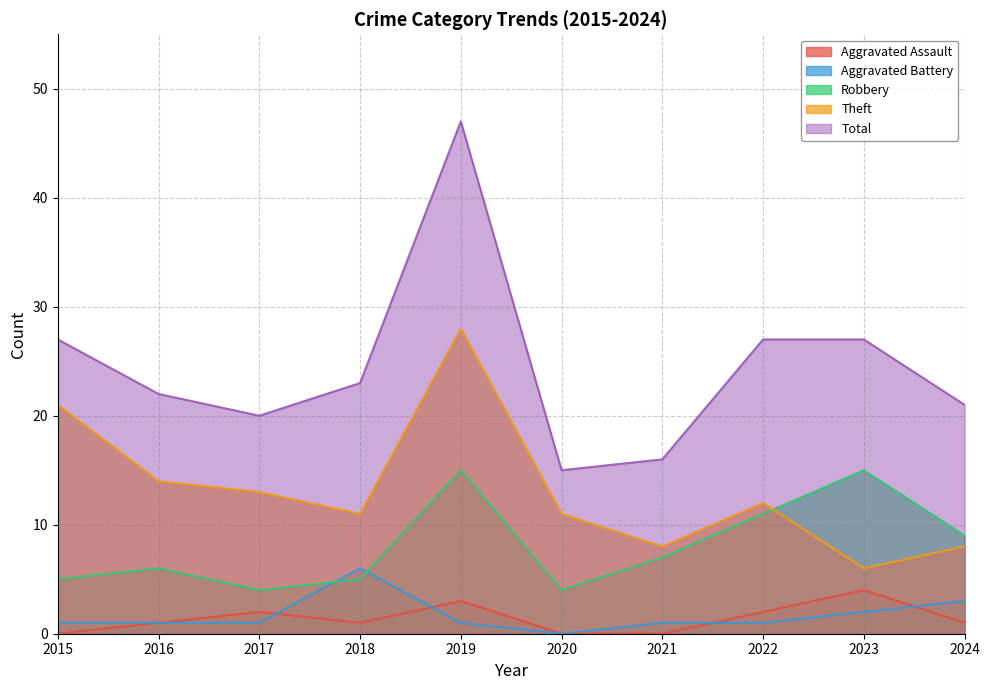

How many data points in Total are less than 23?

5